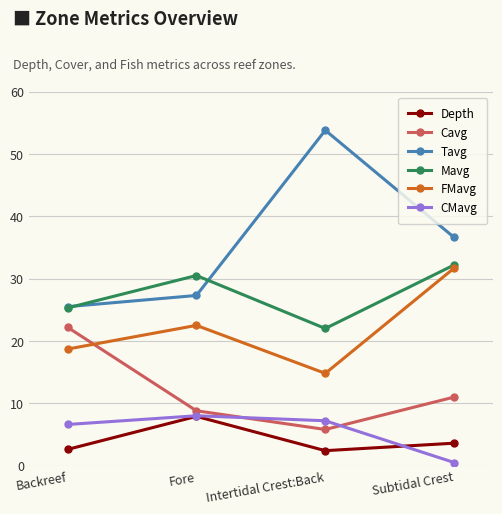

At which category is the sum across all series the highest?

Subtidal Crest